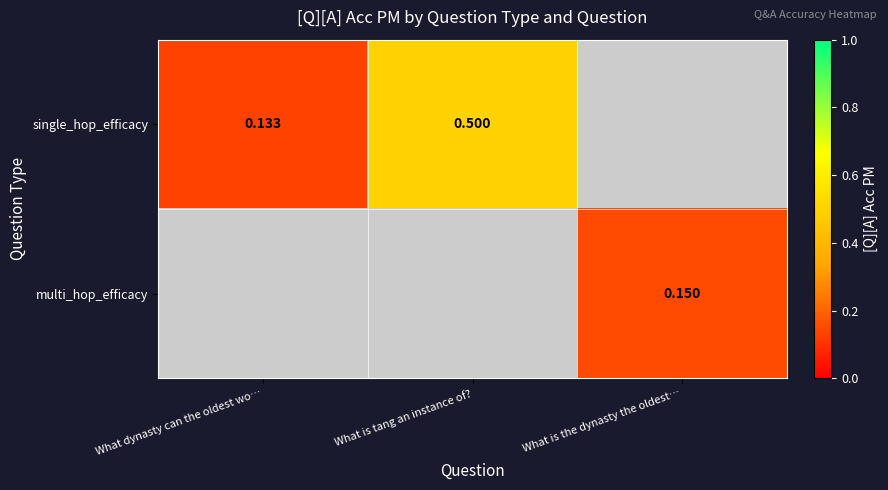

What is the smallest value displayed?

0.1